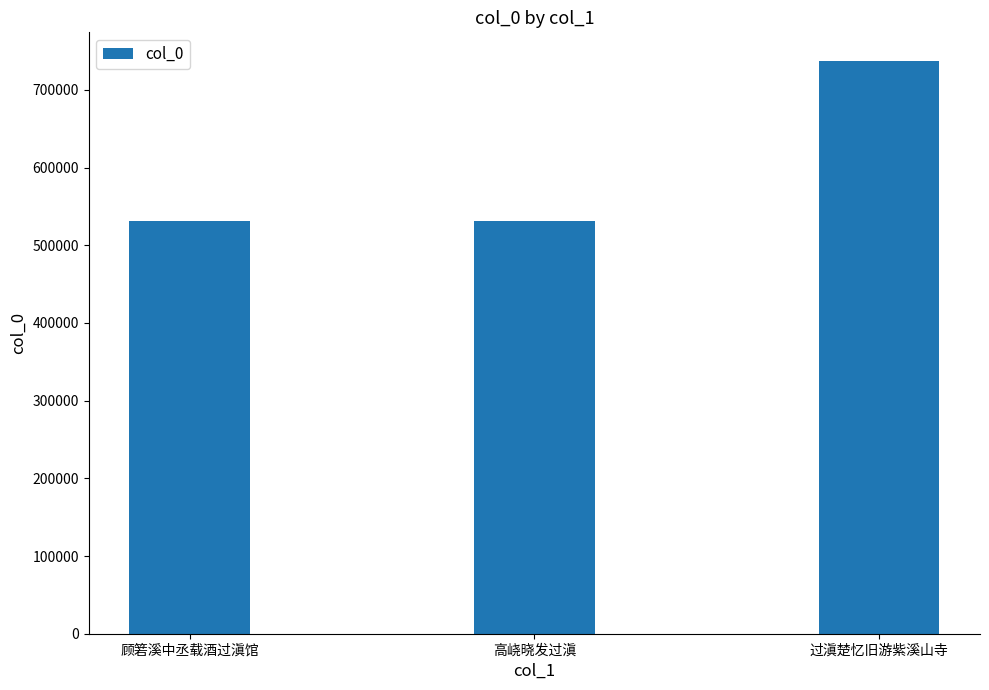

Is it true that the value at 顾箬溪中丞载酒过滇馆 is 276965?

False